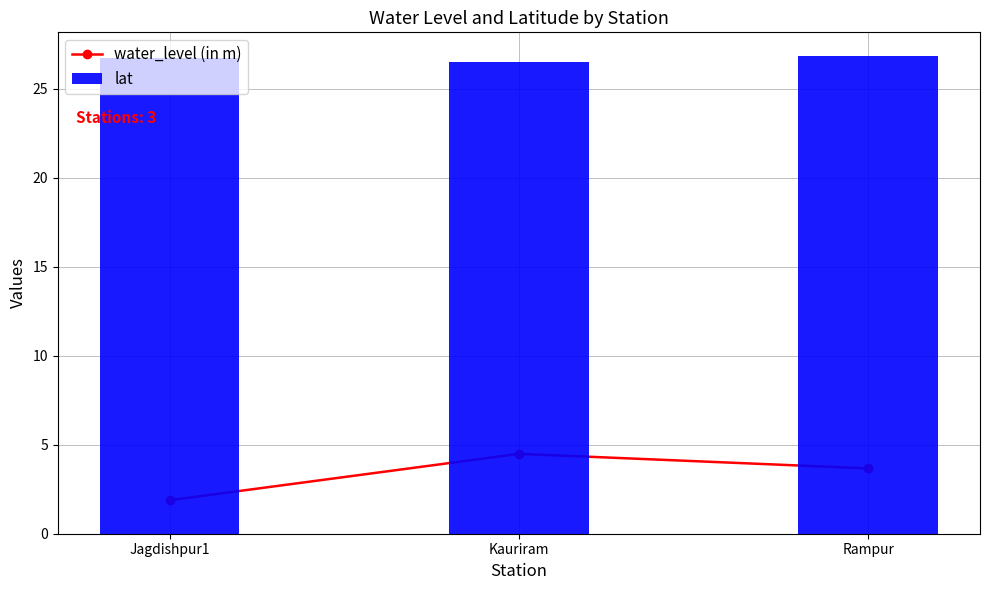

Reading left to right, list all the values displayed in this chart.

water_level (in m): Jagdishpur1=1.9	Kauriram=4.5	Rampur=3.7
lat: Jagdishpur1=26.8	Kauriram=26.5	Rampur=26.8